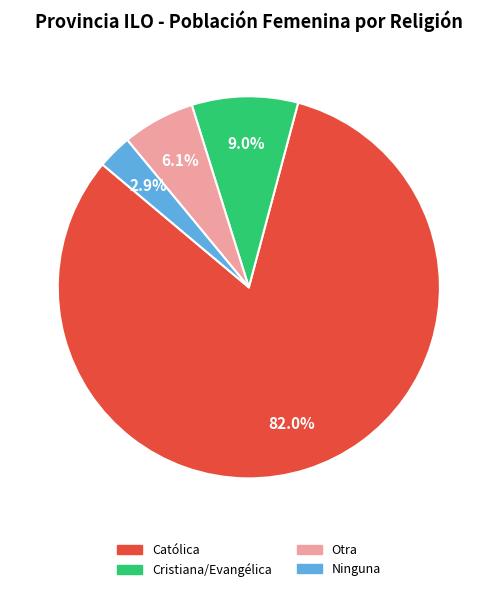

Which category has the biggest portion of the pie?

Católica